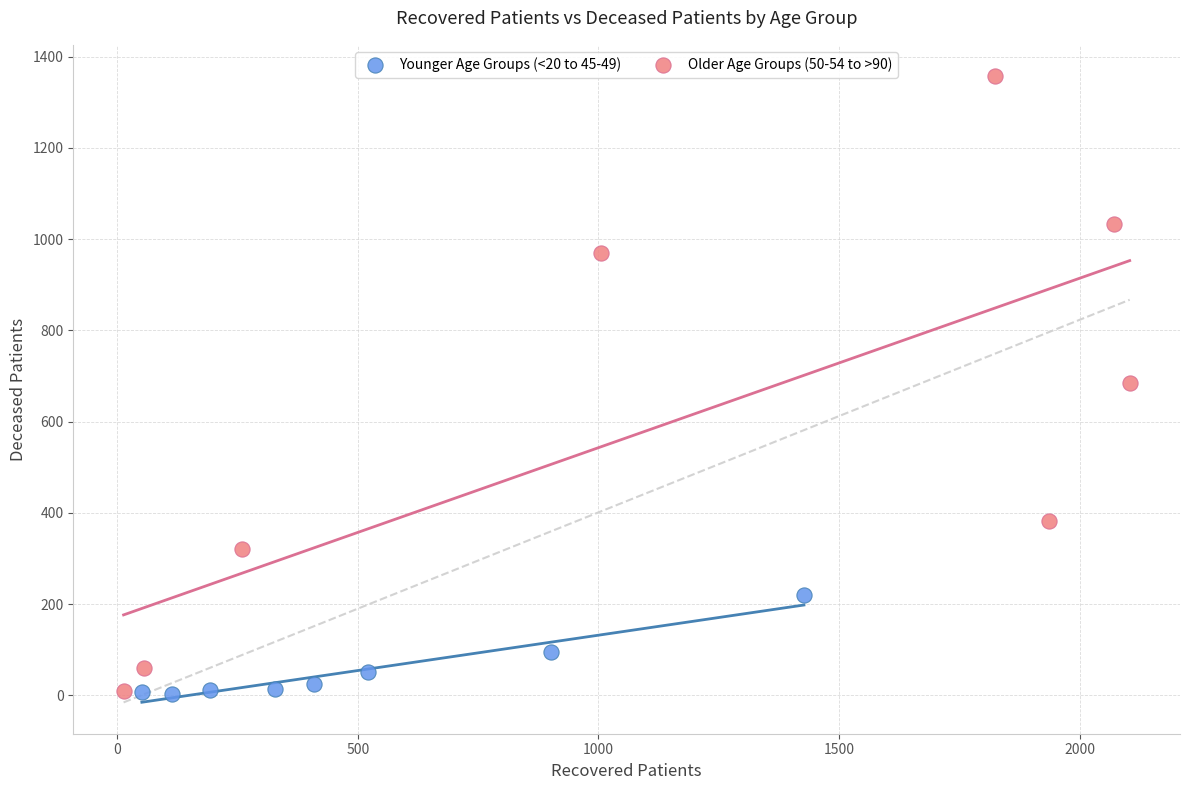

Which series contains the highest Y value?

Older Age Groups (50-54 to >90)